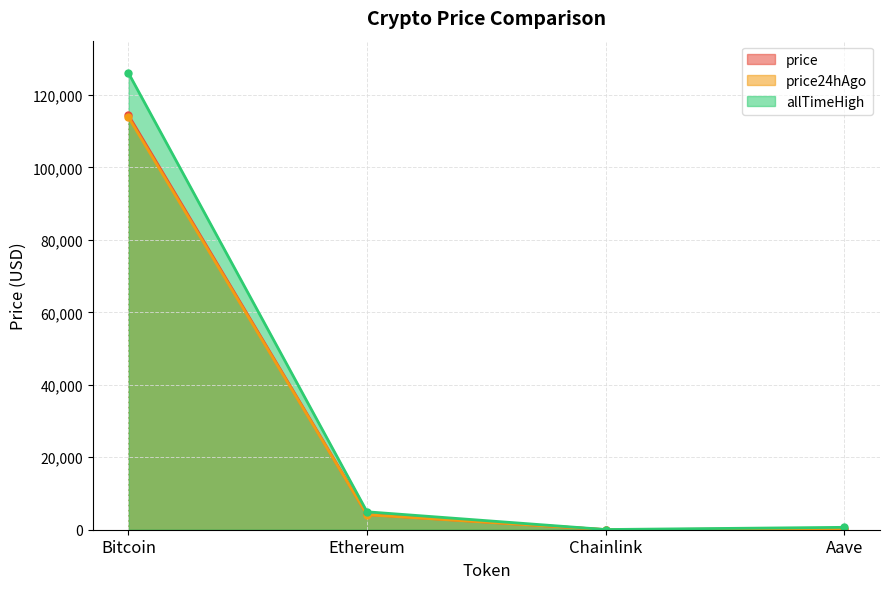

What is the total value across all series at Ethereum?

13287.3